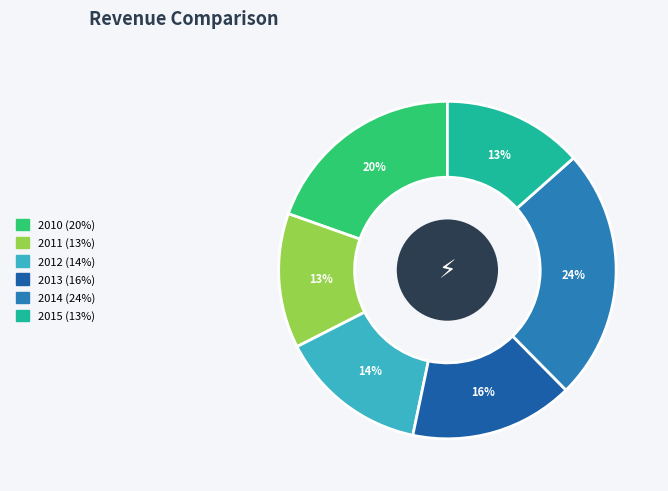

To the nearest percent, what is the difference between the 2010 and 2013 slice percentages?

4%